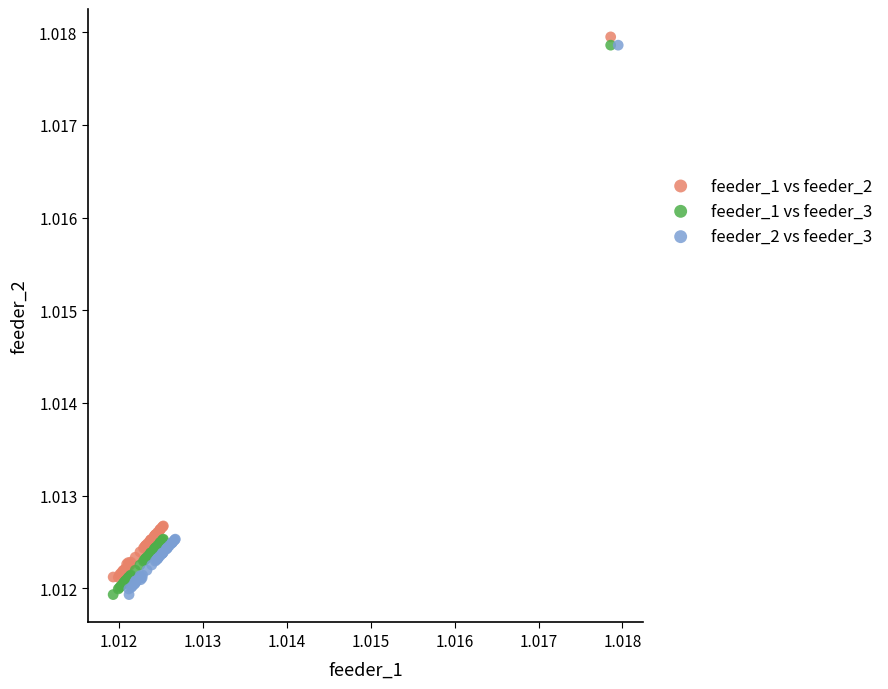

What are all the series names shown in the legend?

feeder_1 vs feeder_2, feeder_1 vs feeder_3, feeder_2 vs feeder_3